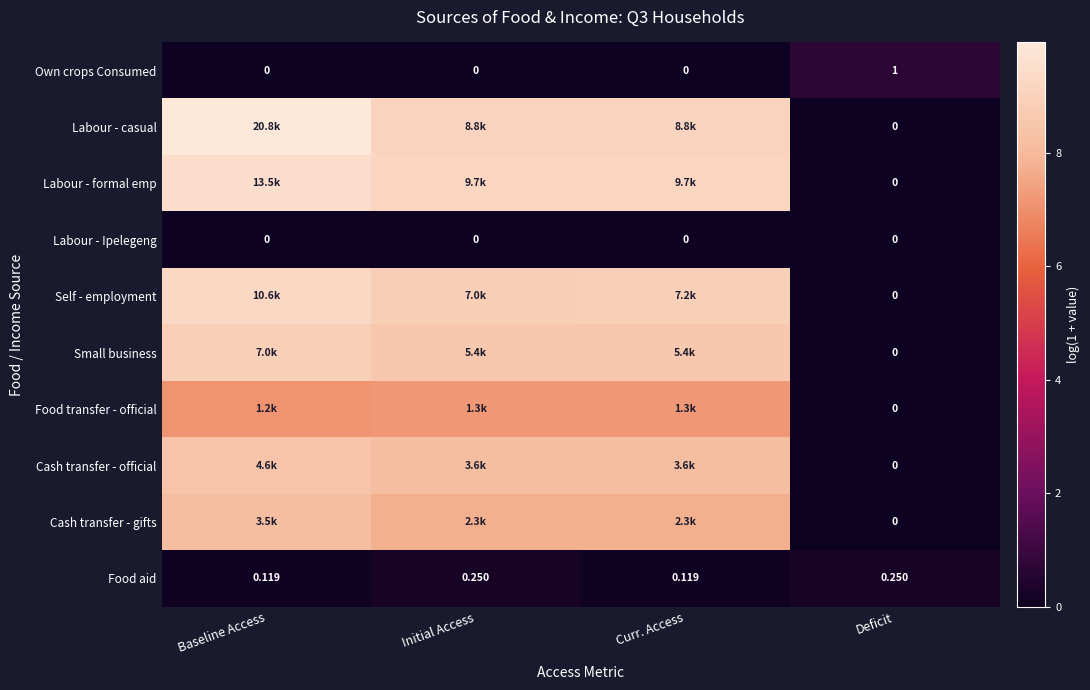

Where does the Labour - formal emp series first go above 9?

Baseline Access